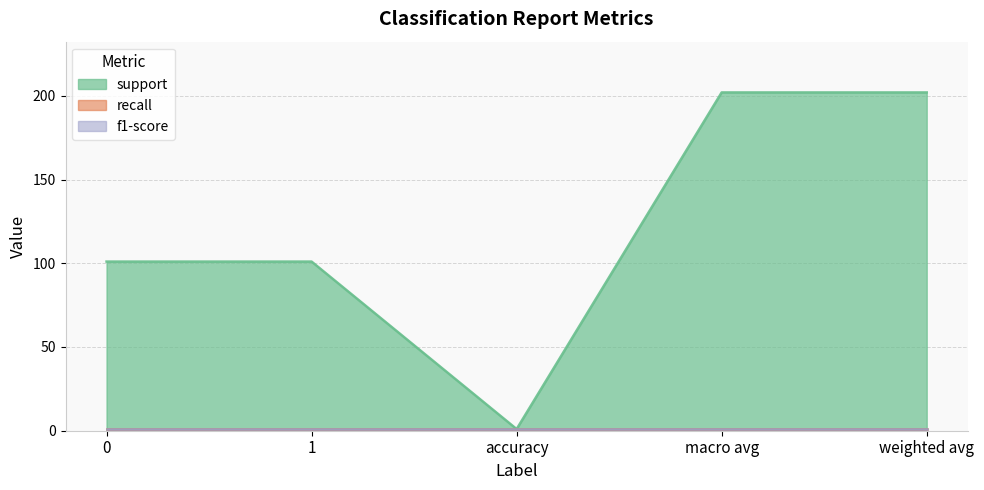

True or false: recall and support cross at least once.

False